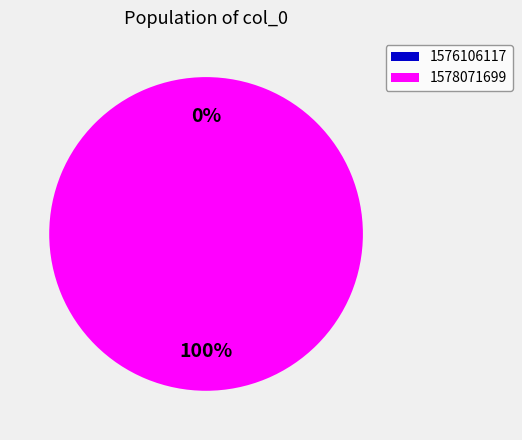

Between 1576106117 and 1578071699, which is larger?

1578071699